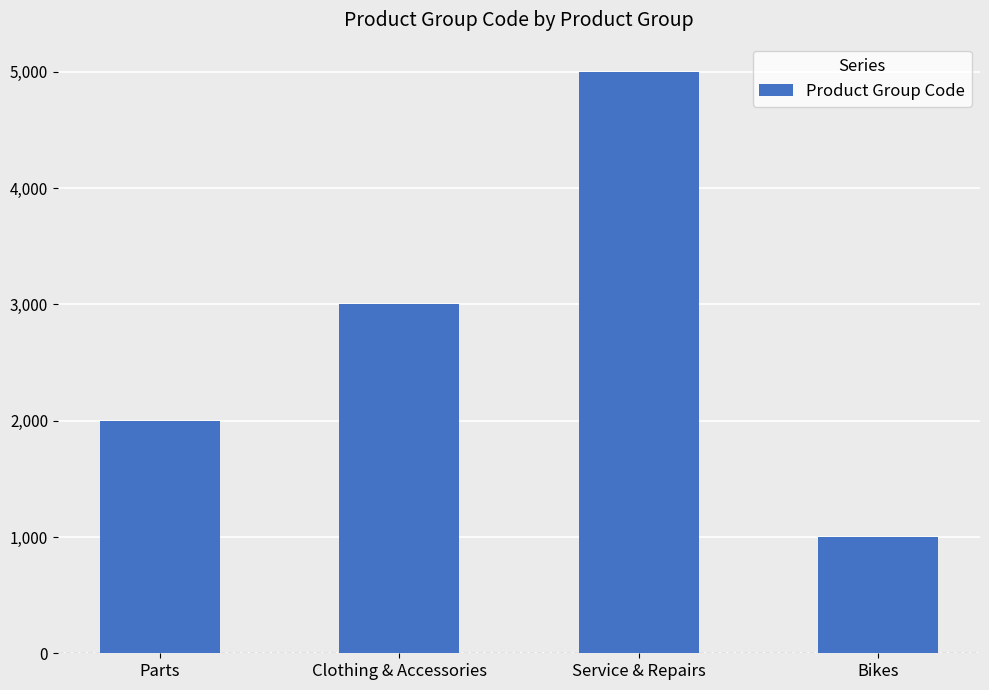

What is the change in value from Parts to Service & Repairs?

+3000